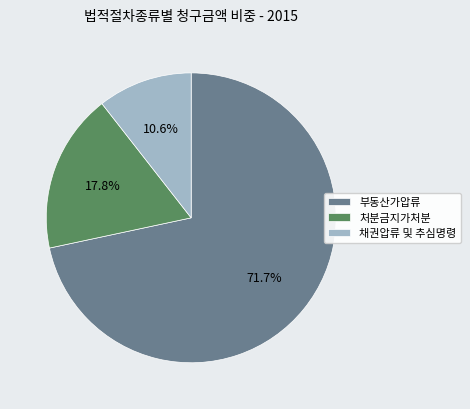

Which slice represents more than half of the pie?

부동산가압류